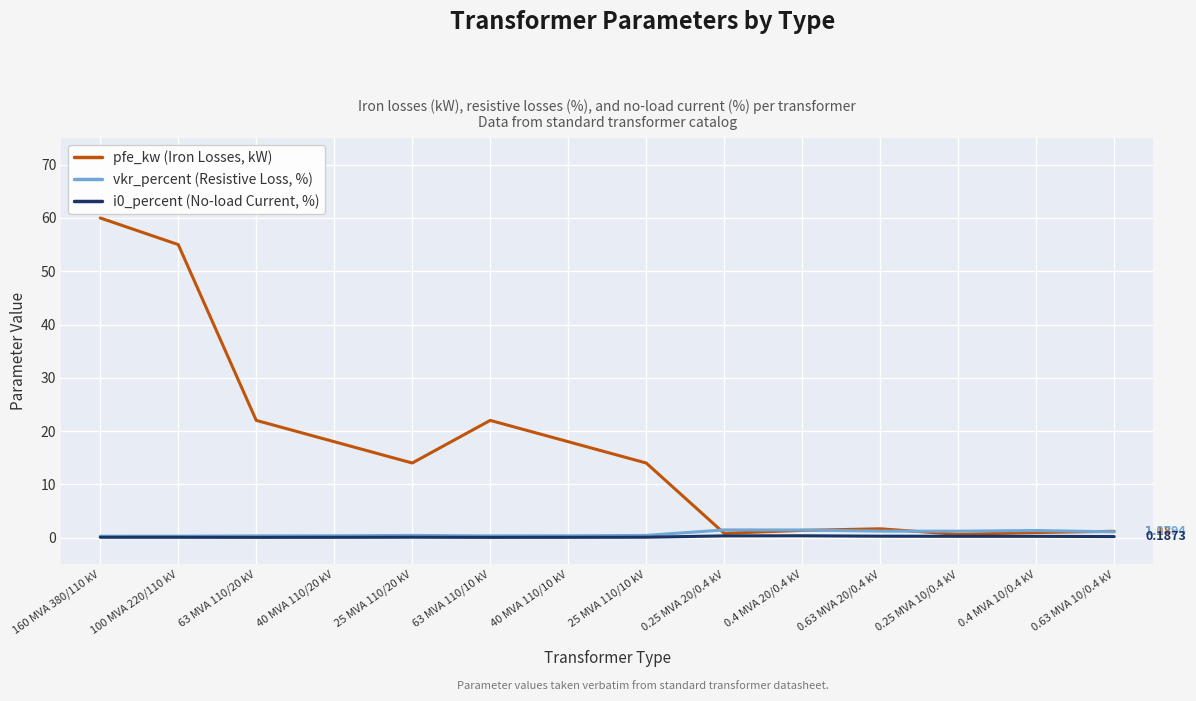

Which series has the widest spread of values?

pfe_kw (Iron Losses, kW)